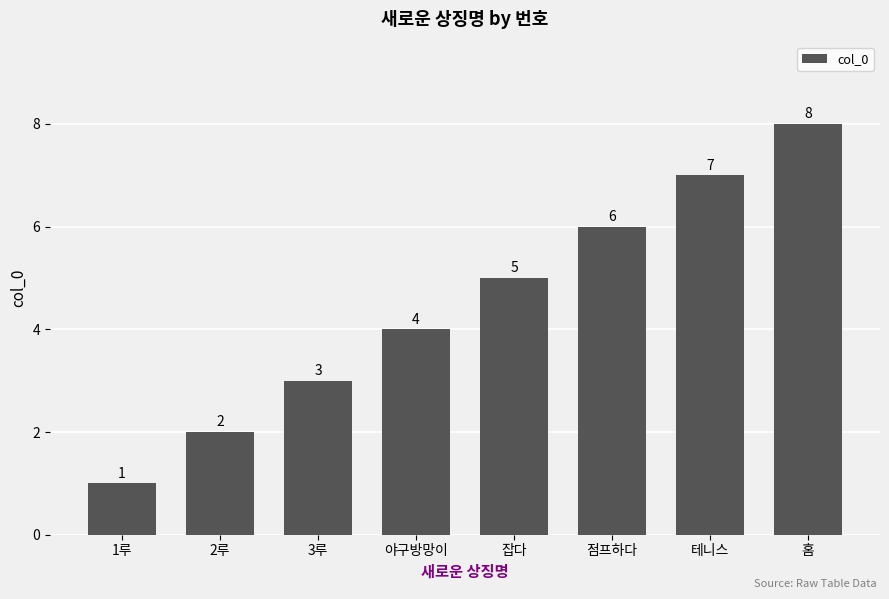

What value does the data have at 잡다?

5